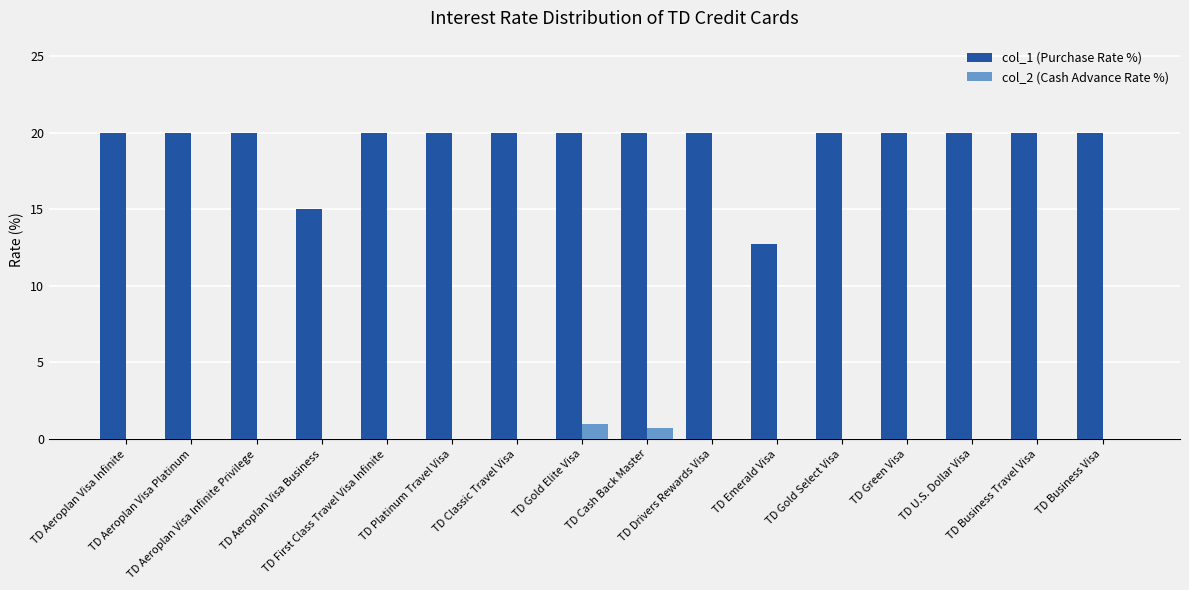

Does the chart contain stacked bars?

No